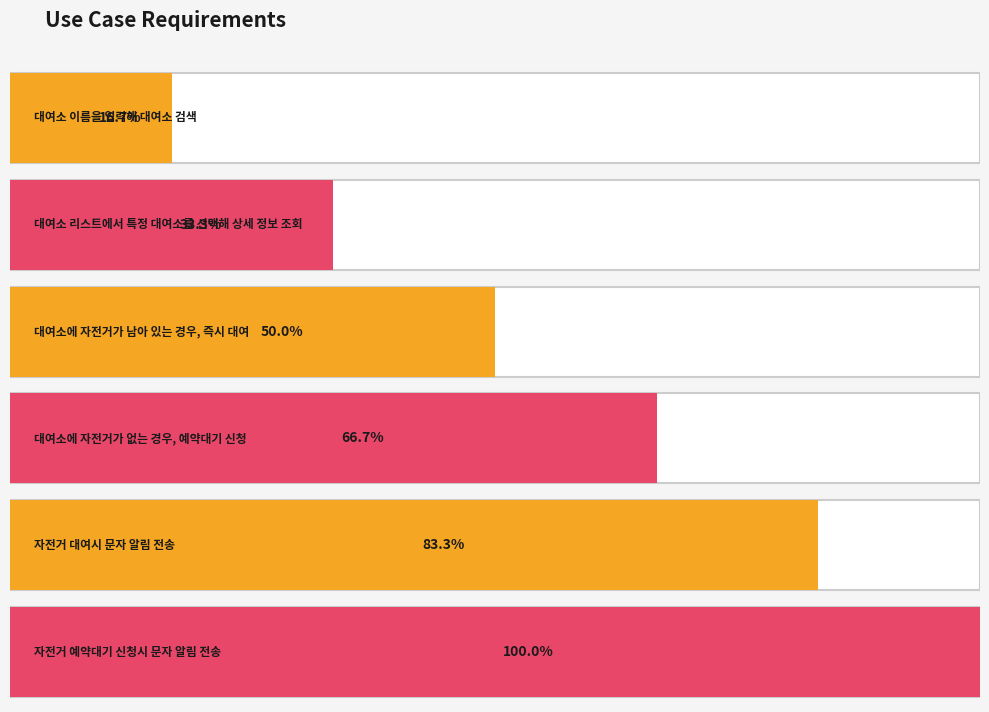

What is the label of the 3rd bar from the right?

대여소에 자전거가 없는 경우, 예약대기 신청